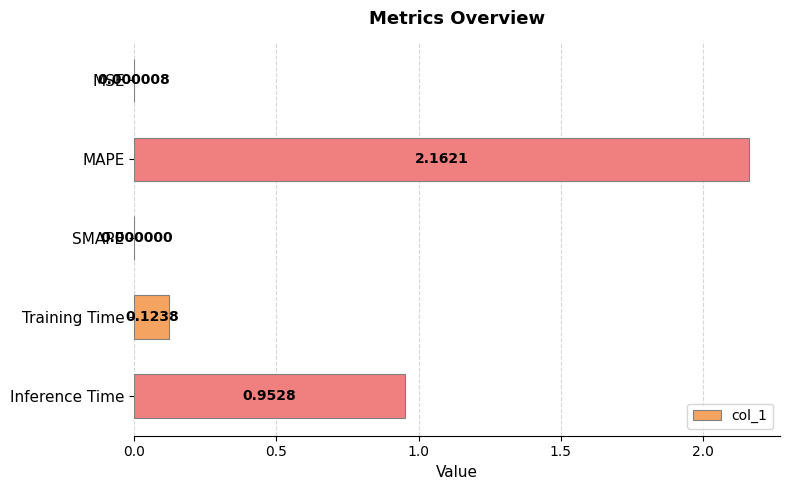

Where is the data nearest to the value 1?

Inference Time